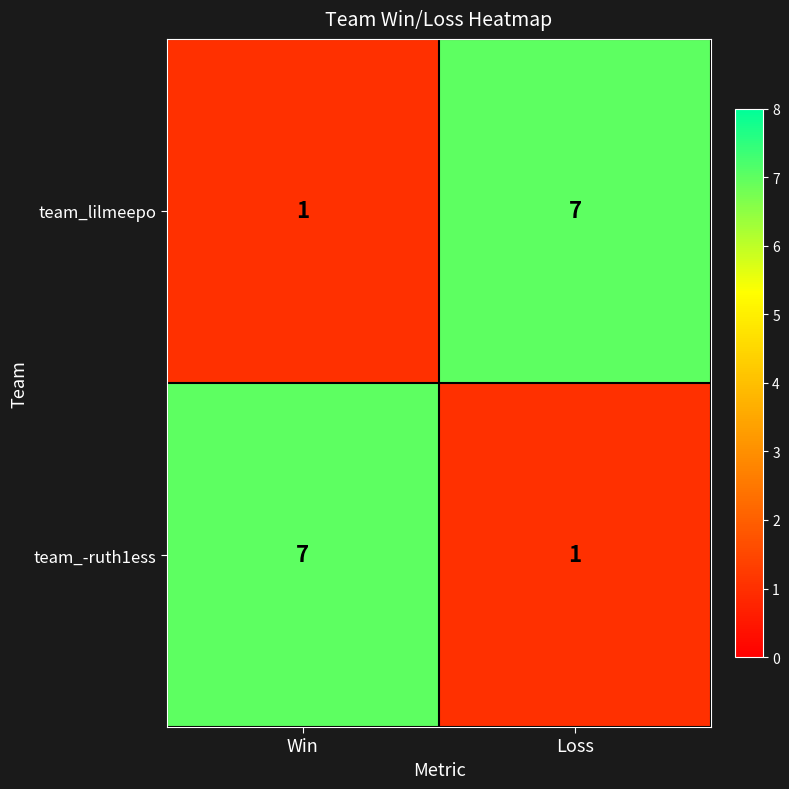

The value of team_lilmeepo at Win is 1. True or false?

True